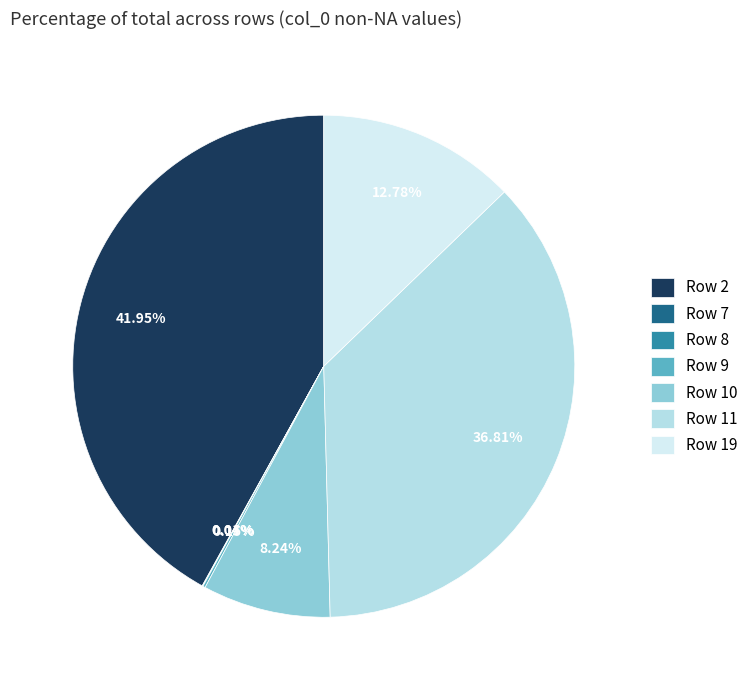

Is Row 10 the majority of the pie?

No